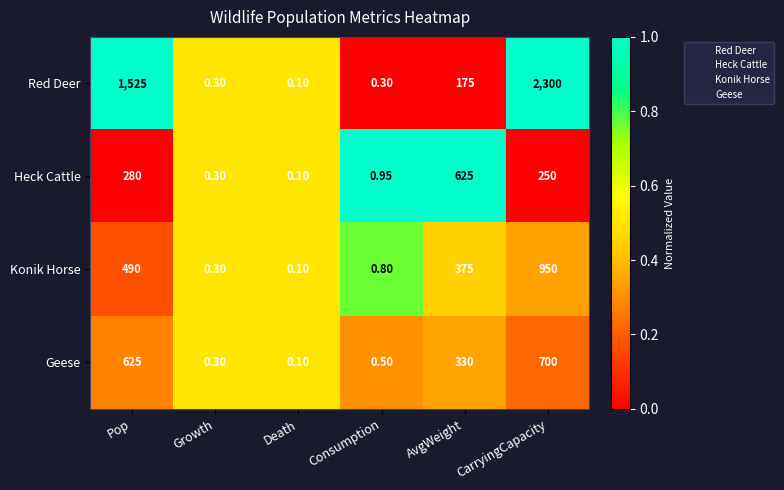

Which label corresponds to the largest value in the chart?

CarryingCapacity